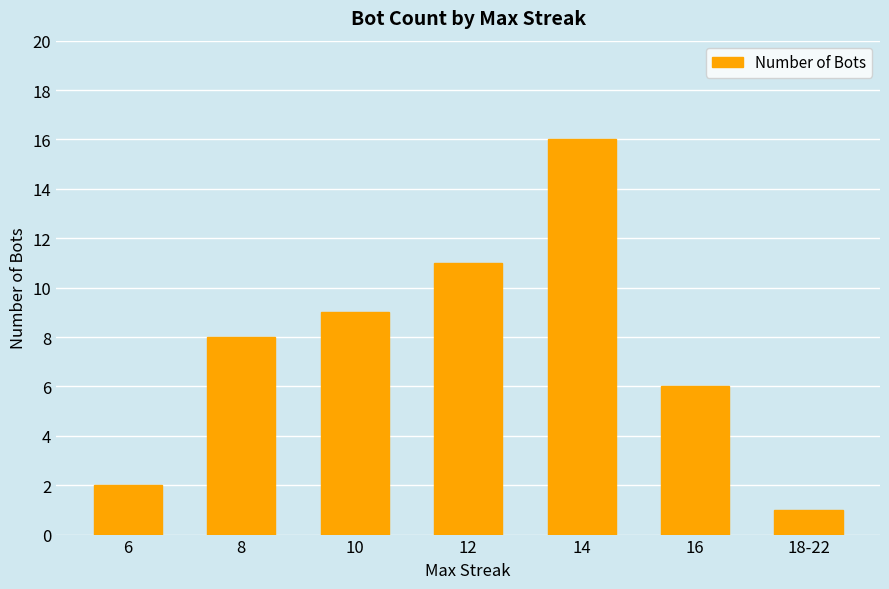

Reading left to right, transcribe all the data shown in this chart.

6=2	8=8	10=9	12=11	14=16	16=6	18-22=1